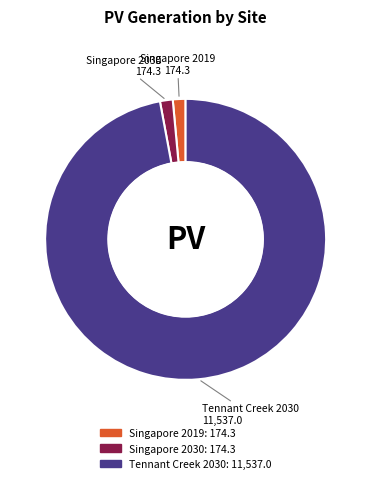

How many segments does this pie chart have?

3